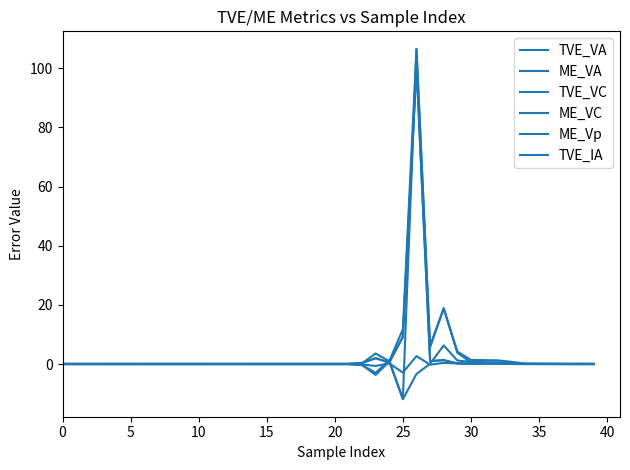

Does the chart display data point markers on the line(s)?

No